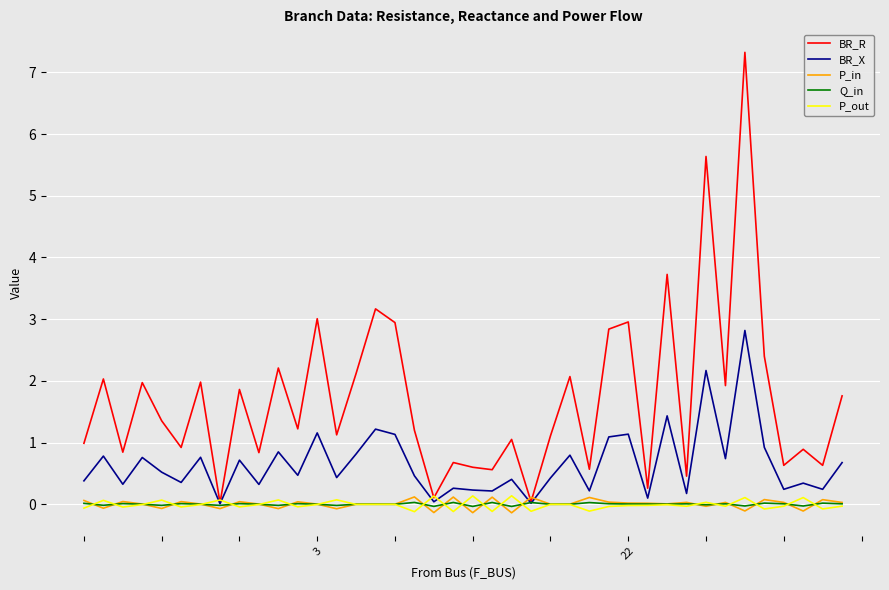

Which series has the largest range (max minus min)?

BR_R